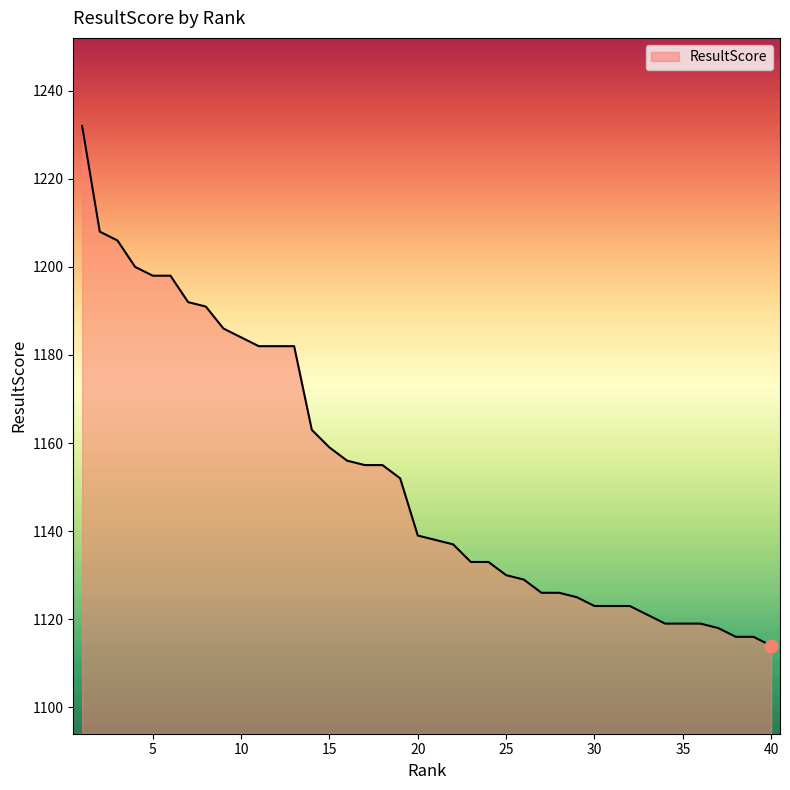

What is the difference between the maximum and minimum values?

118